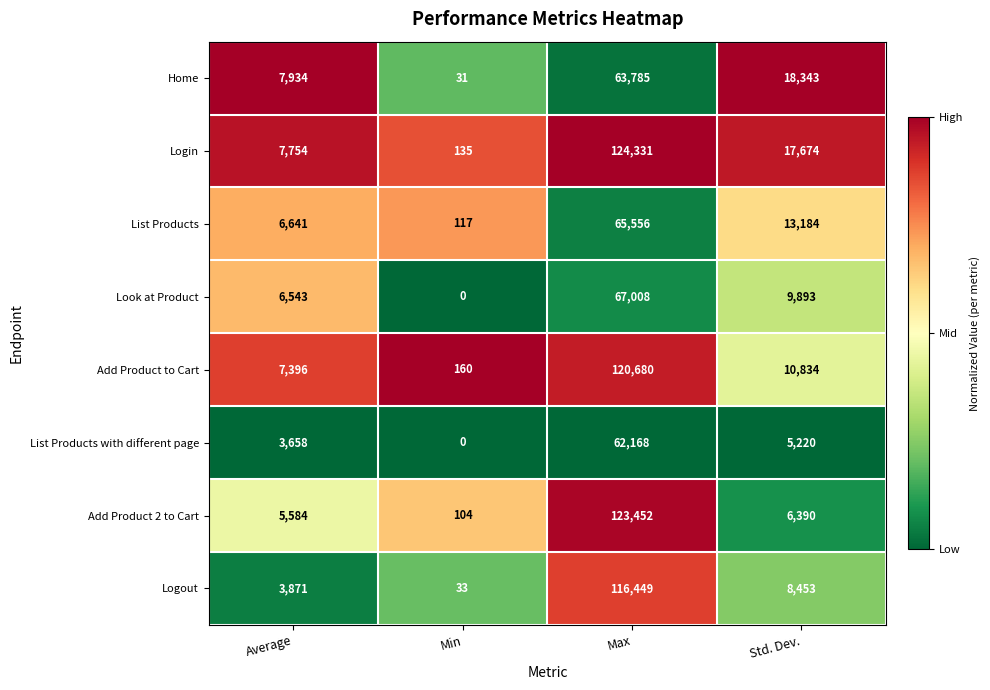

Which series changed the most between Average and Max?

Add Product 2 to Cart